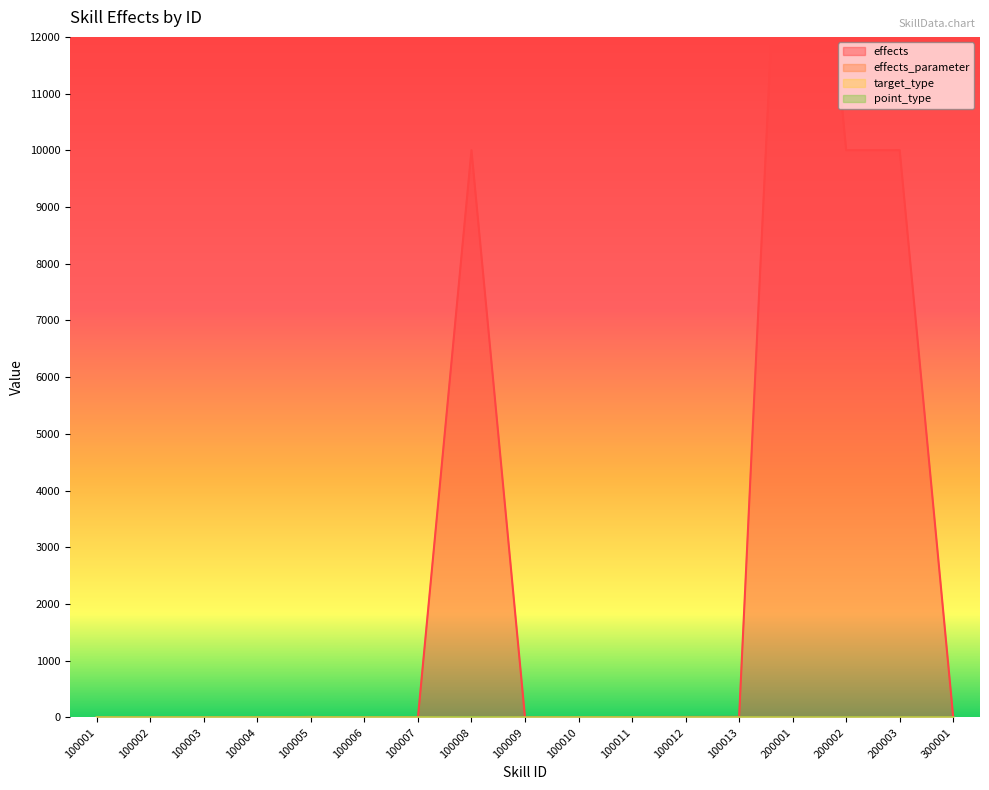

Rank the categories by effects value from highest to lowest.

200001, 200003, 200002, 100008, 100013, 100012, 100011, 100010, 100004, 100005, 100009, 300001, 100003, 100002, 100001, 100006, 100007